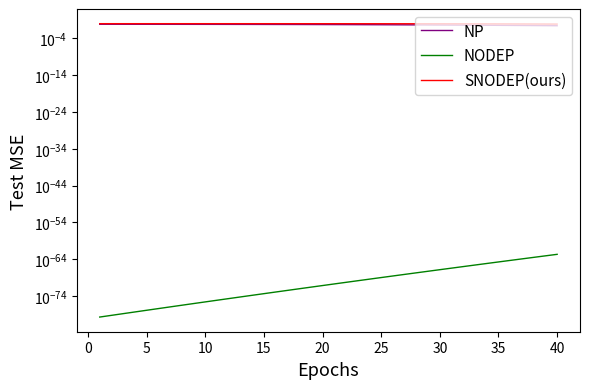

Which has a higher value, 25 or 10?

10